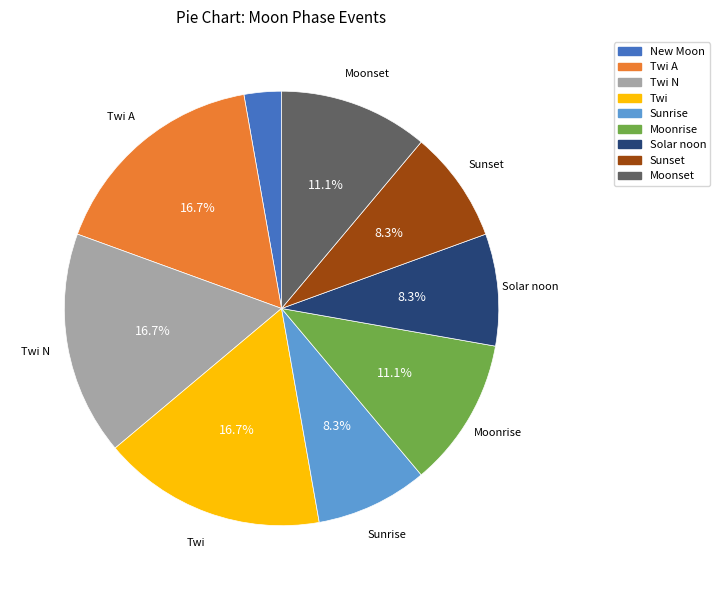

Does any single category account for the majority?

No